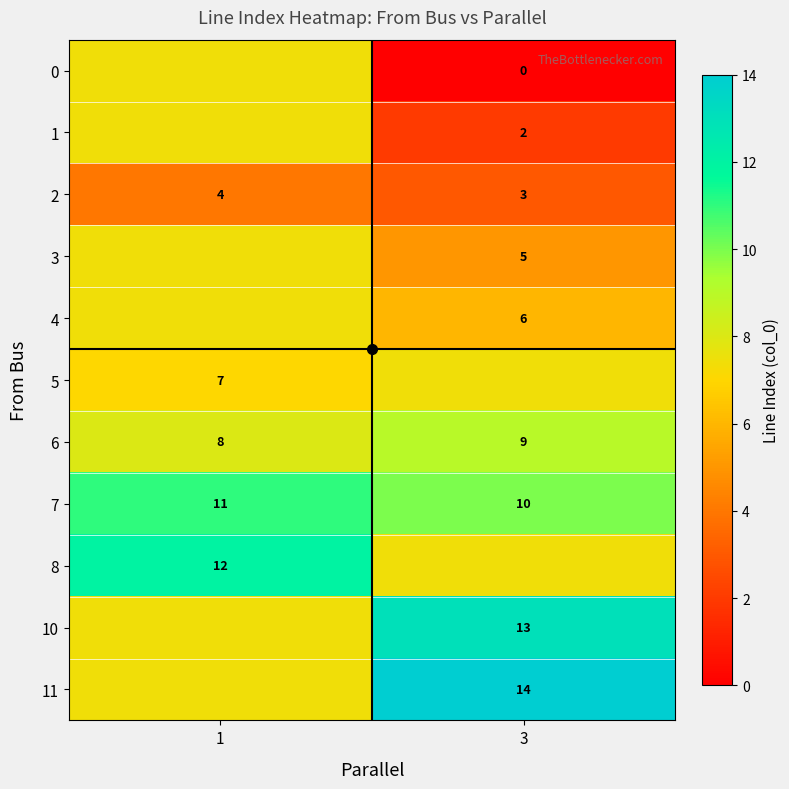

Count the 4 values in the range 6 to 7.

1